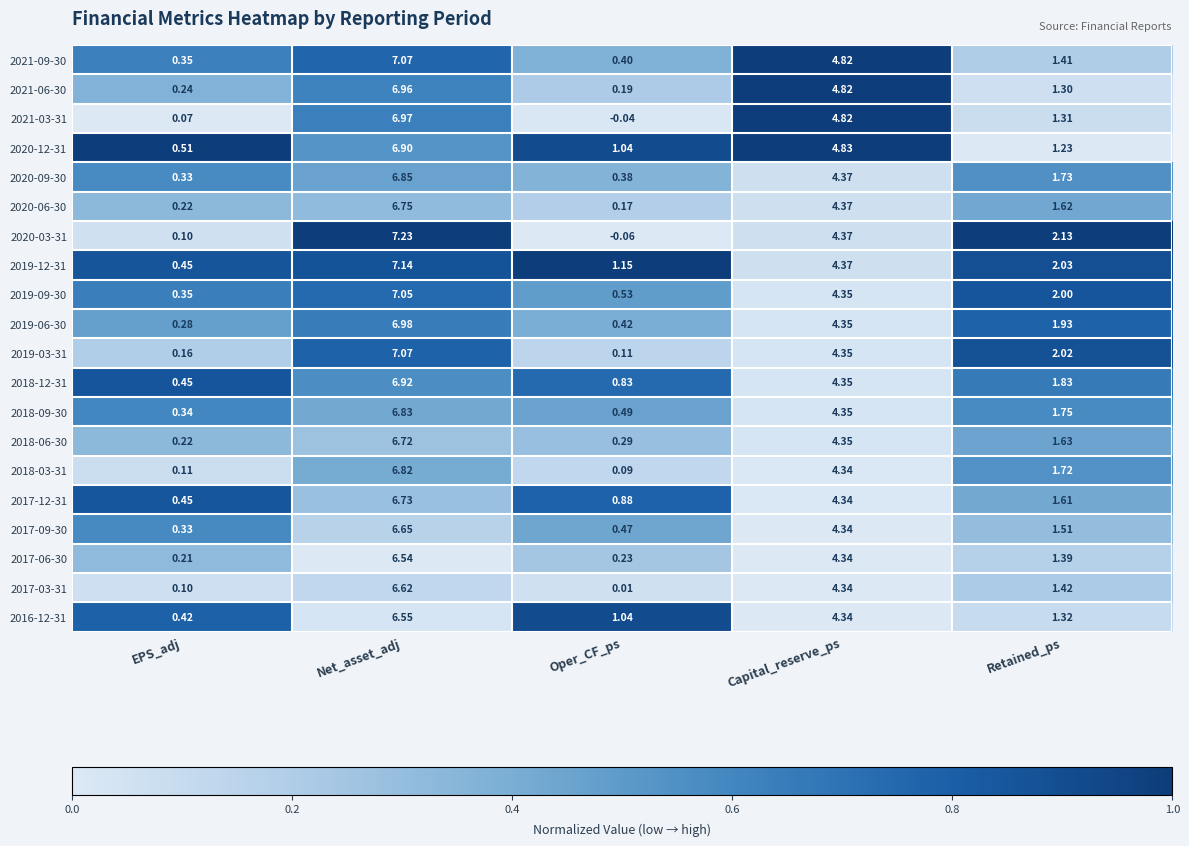

List the labels in order of 2020-12-31 value, smallest first.

EPS_adj, Oper_CF_ps, Retained_ps, Capital_reserve_ps, Net_asset_adj